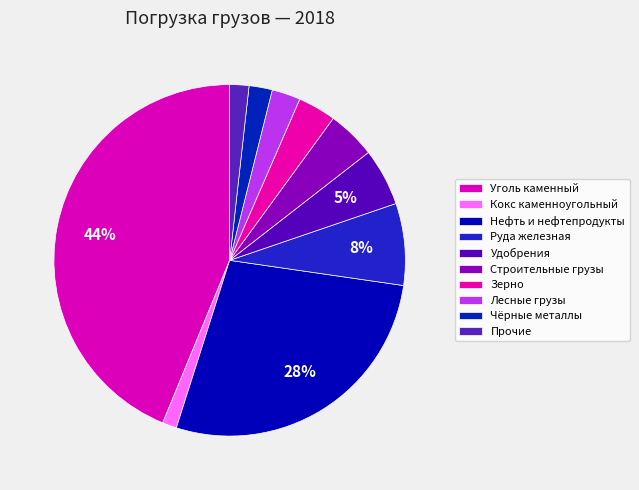

How many segments does this pie chart have?

10